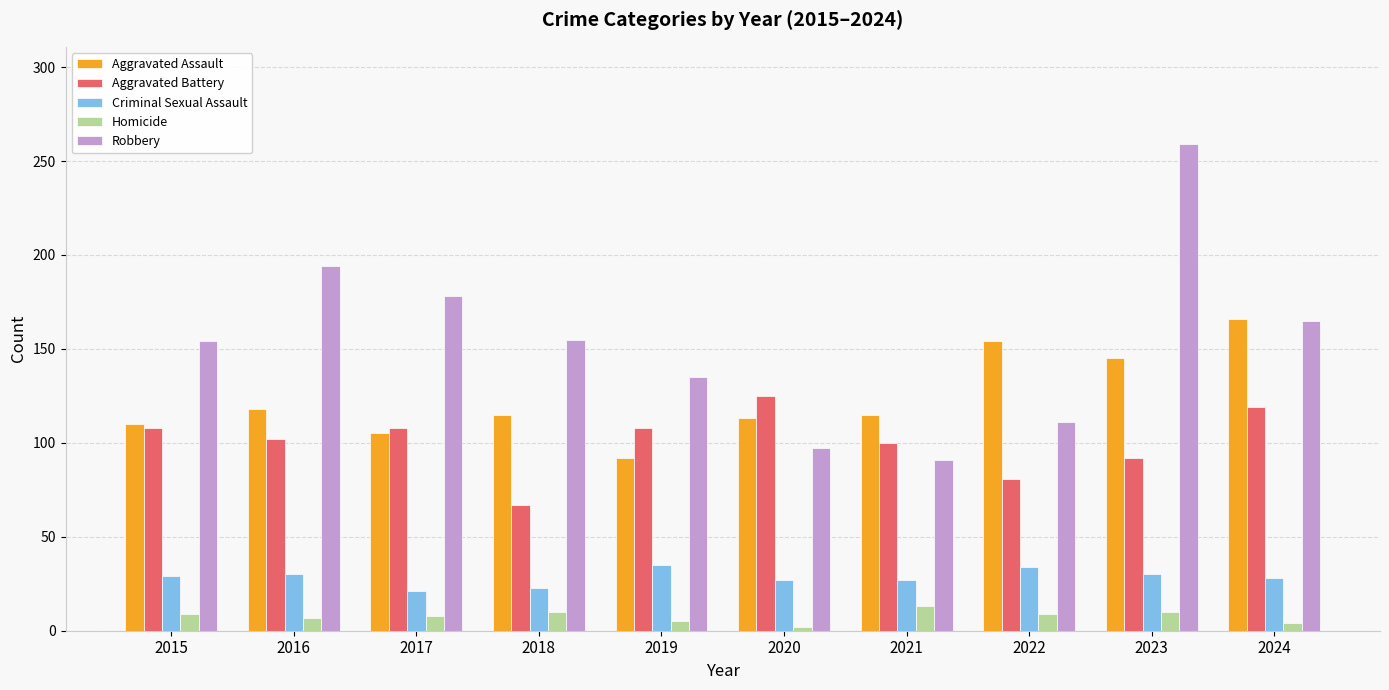

Are the bars horizontal?

No